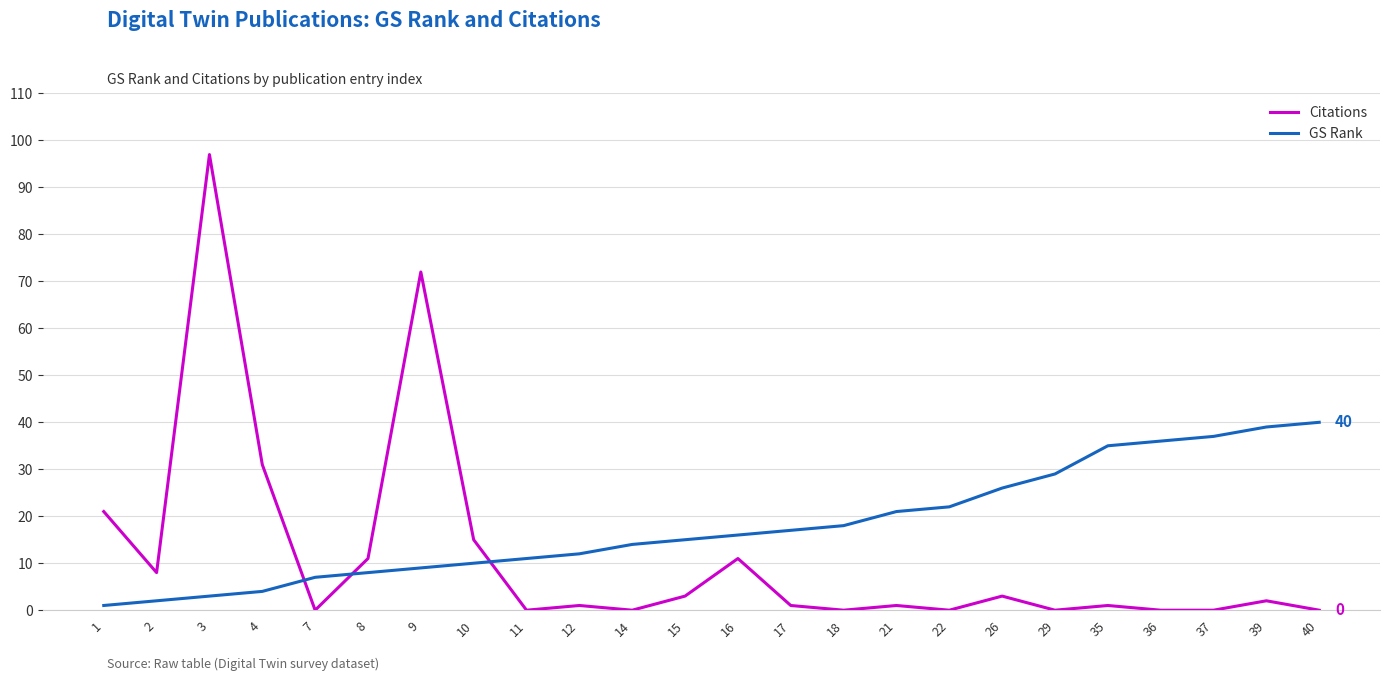

Reading left to right, what are all the values shown in this chart?

Citations: 21	8	97	31	0	11	72	15	0	1	0	3	11	1	0	1	0	3	0	1	0	0	2	0
GS Rank: 1	2	3	4	7	8	9	10	11	12	14	15	16	17	18	21	22	26	29	35	36	37	39	40